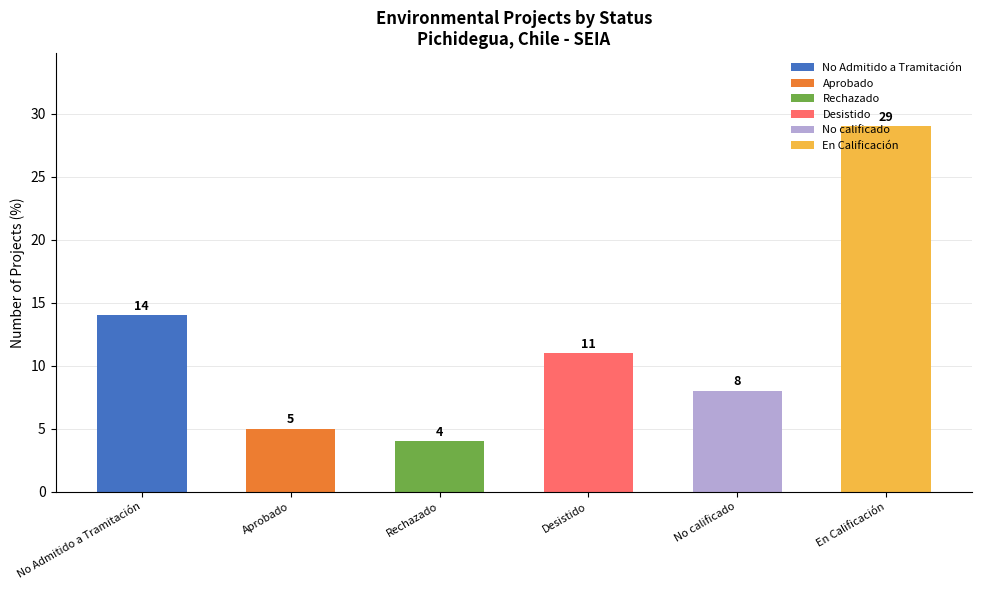

Reading left to right, extract all data points from this chart.

No Admitido a Tramitación=14	Aprobado=5	Rechazado=4	Desistido=11	No calificado=8	En Calificación=29